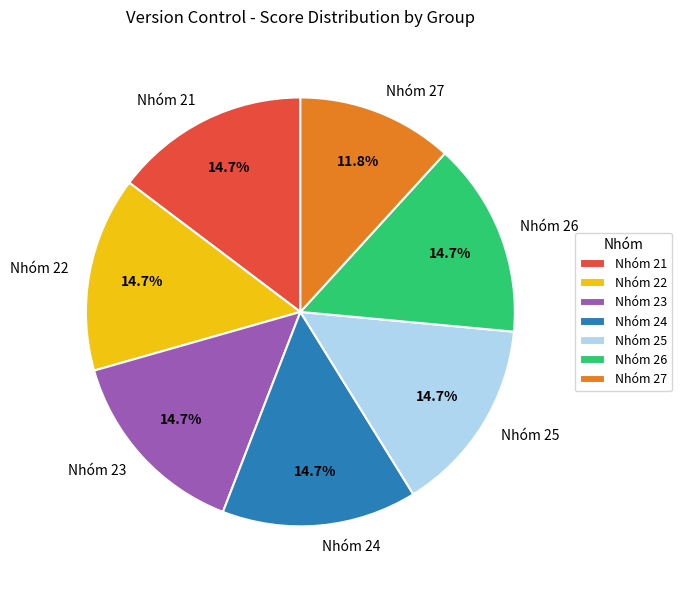

Which has a higher value, Nhóm 27 or Nhóm 21?

Nhóm 21